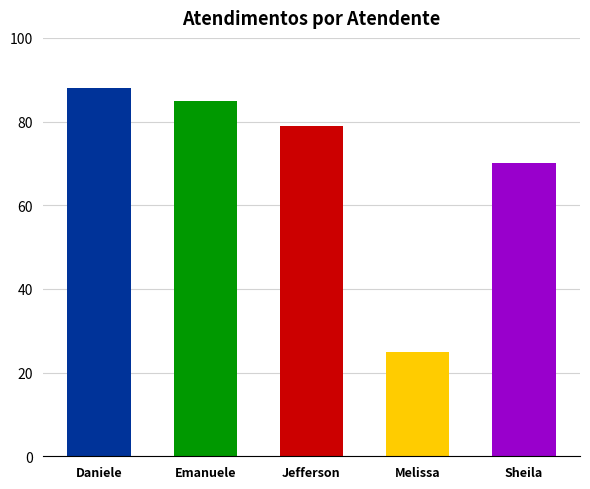

Between Jefferson and Daniele, which is larger?

Daniele